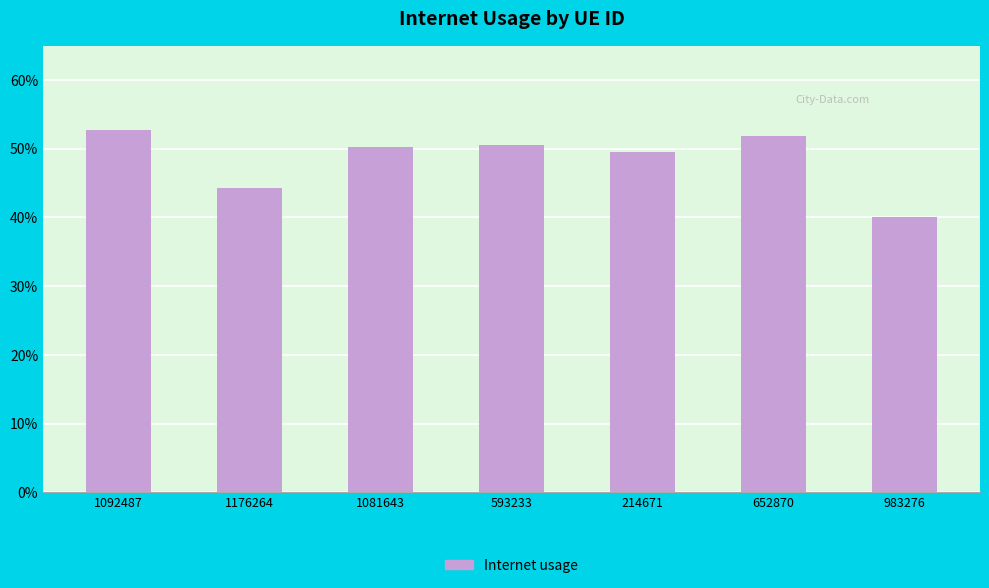

Does the chart contain any negative values?

No